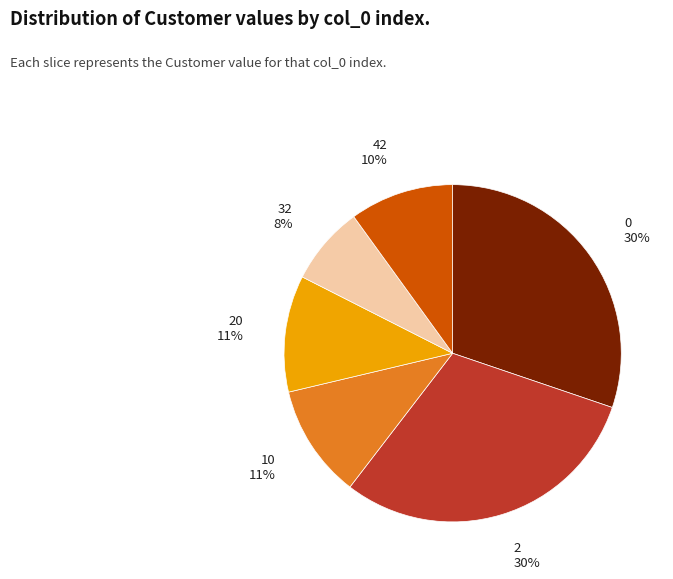

What percentage is the 10 slice, to the nearest percent?

11%